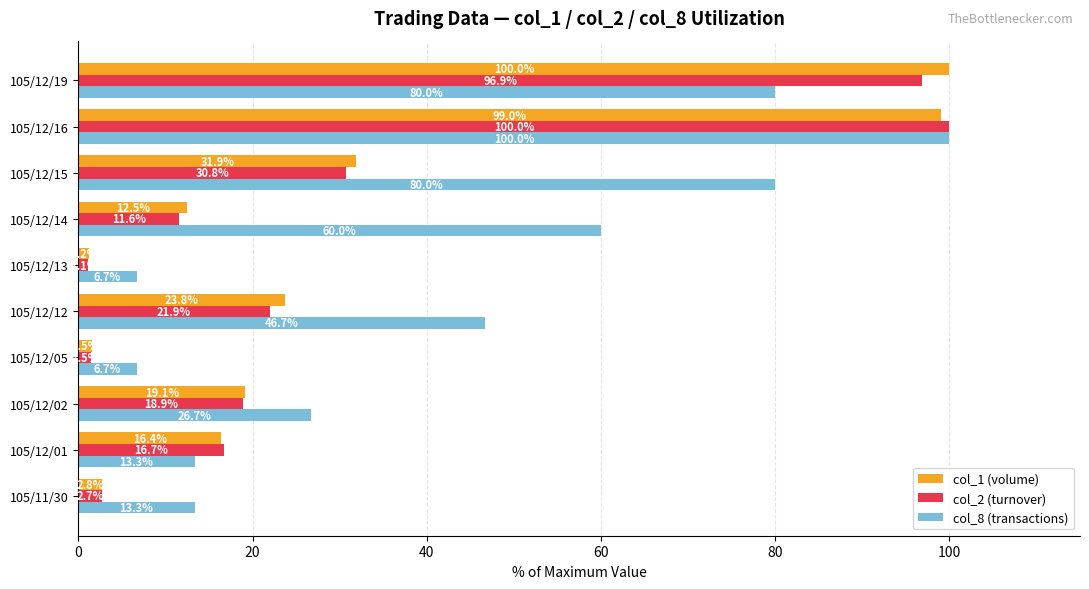

What is the difference between the highest and lowest values at 105/11/30?

10.6